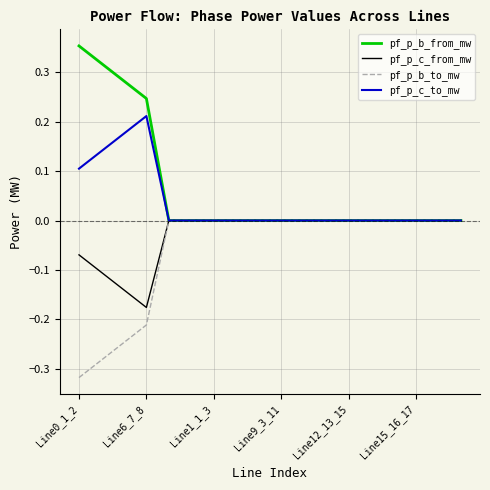

How many lines are shown in the chart?

4